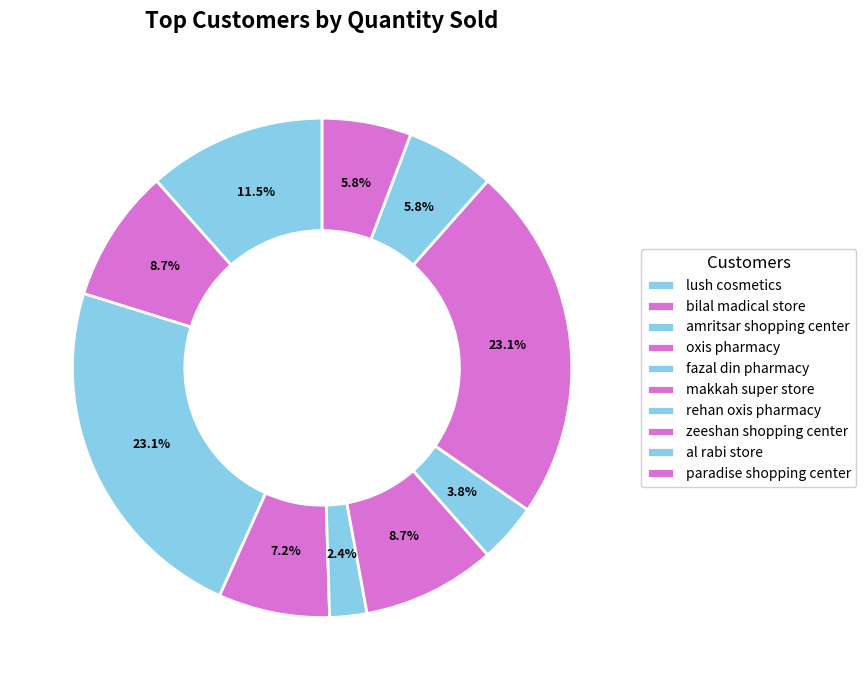

Do bilal madical store and amritsar shopping center together represent more than half of the pie?

No